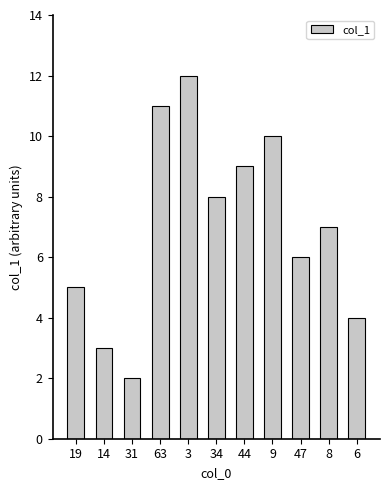

List the labels in order of value, largest first.

3, 63, 9, 44, 34, 8, 47, 19, 6, 14, 31